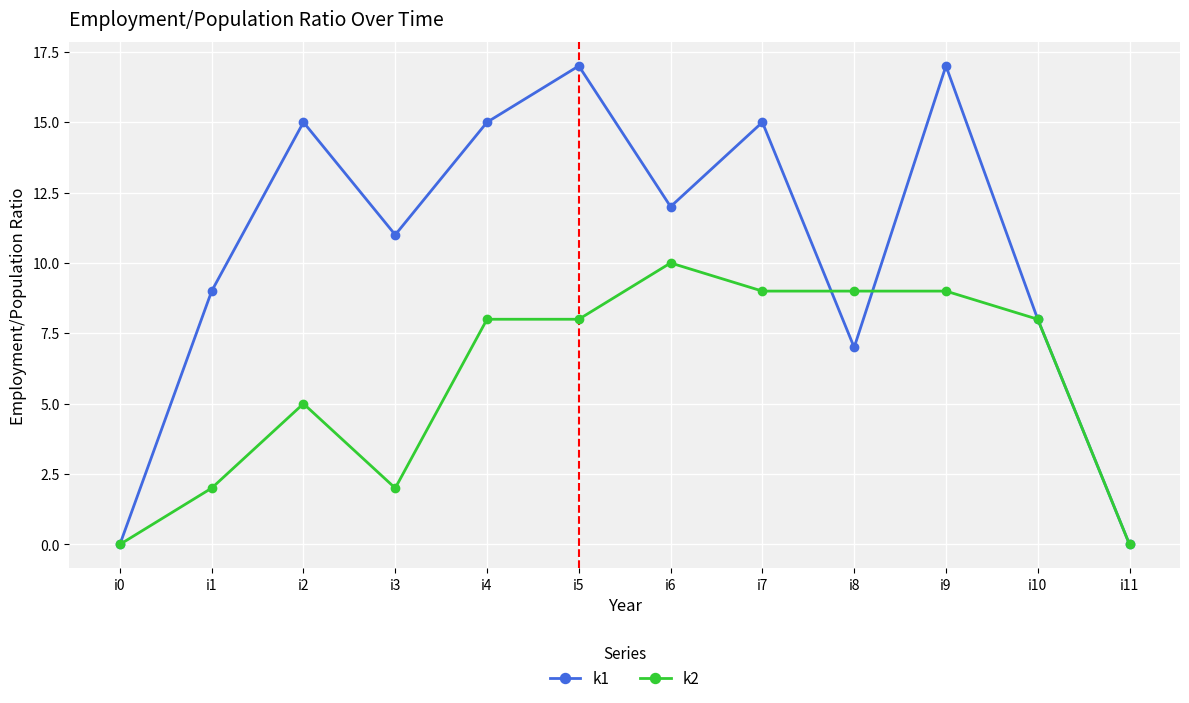

True or false: k2 and k1 cross at least once.

True